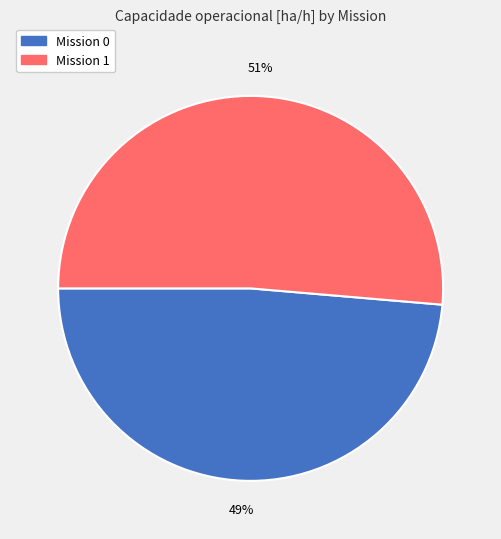

The Mission 1 slice represents 51% of the pie. True or false?

True